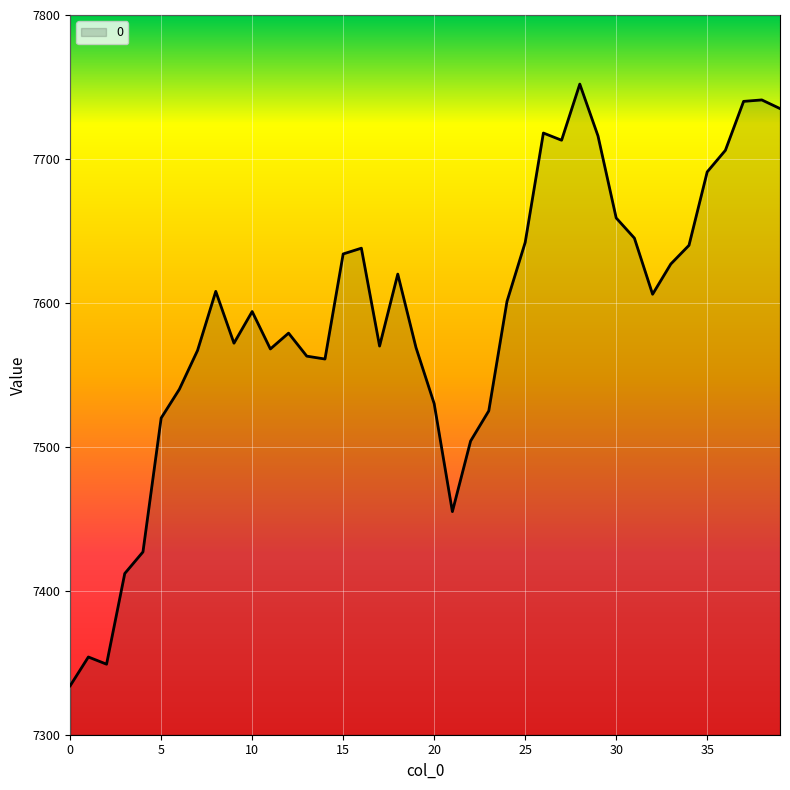

What is the maximum value shown in the chart?

7752